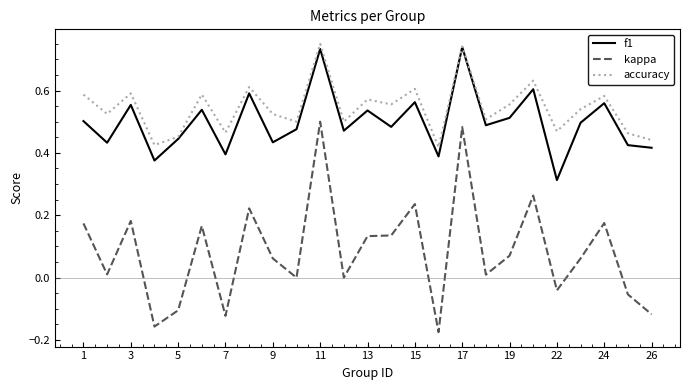

True or false: kappa and f1 cross at least once.

False